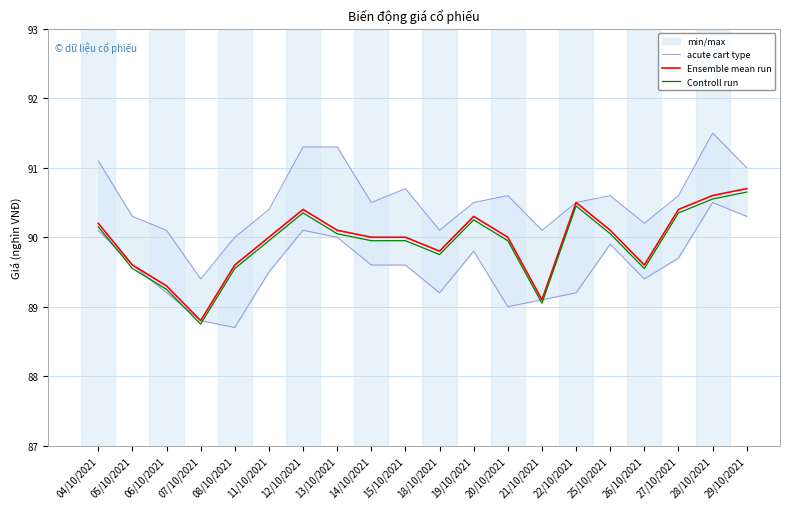

Reading left to right, transcribe all the data shown in this chart.

acute cart type: 91.1	90.3	90.1	89.4	90.0	90.4	91.3	91.3	90.5	90.7	90.1	90.5	90.6	90.1	90.5	90.6	90.2	90.6	91.5	91.0
Ensemble mean run: 90.2	89.6	89.3	88.8	89.6	90.0	90.4	90.1	90.0	90.0	89.8	90.3	90.0	89.1	90.5	90.1	89.6	90.4	90.6	90.7
Controll run: 90.2	89.5	89.2	88.8	89.5	90.0	90.4	90.0	90.0	90.0	89.8	90.2	90.0	89.0	90.5	90.0	89.5	90.4	90.5	90.7